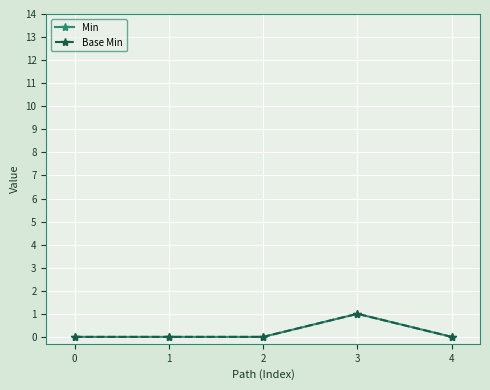

Does the chart have visible grid lines?

Yes